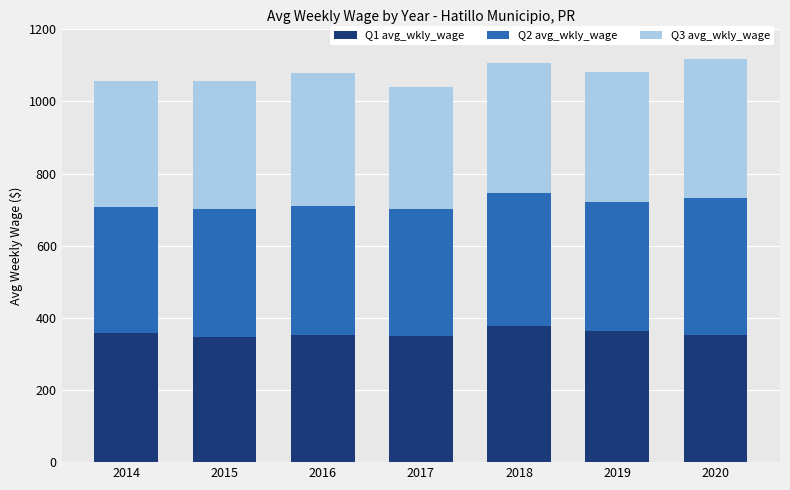

What is the lowest value of the Q1 avg_wkly_wage series?

348